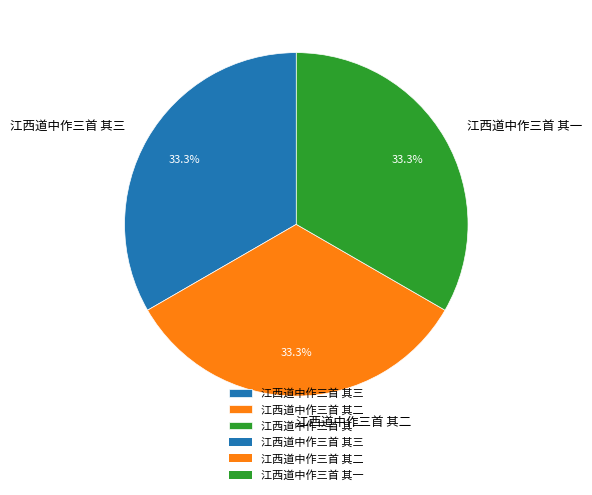

Is it true that 江西道中作三首 其二 is 40% of the pie?

False